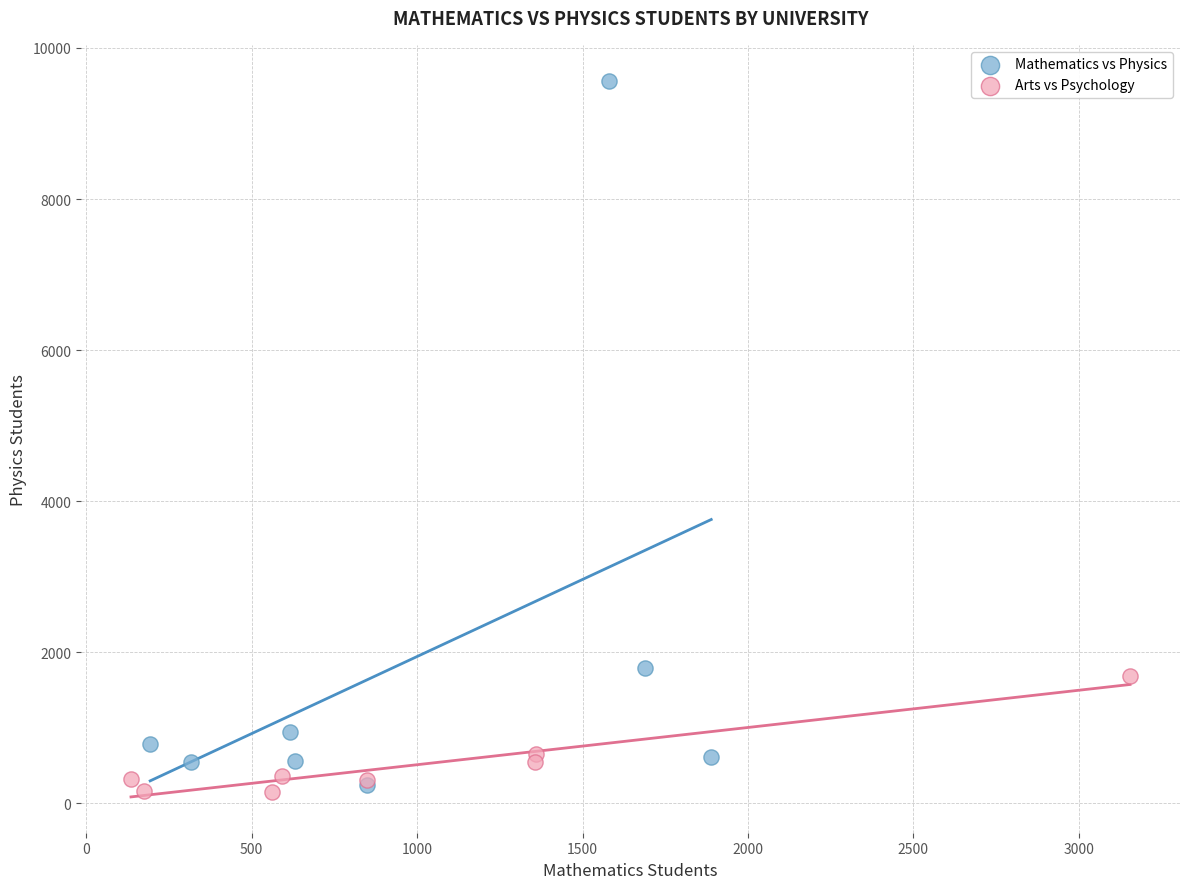

Which series has the largest Y range (max minus min)?

Mathematics vs Physics